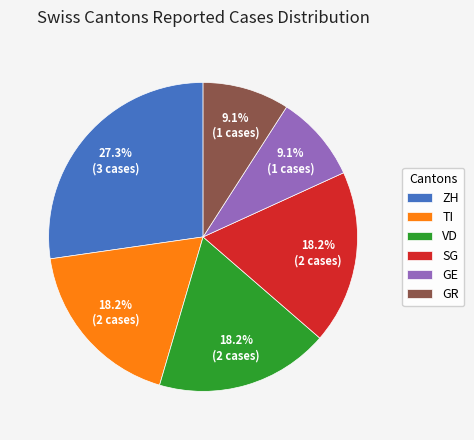

What is the ratio of the value at GR to the value at GE?

1.0